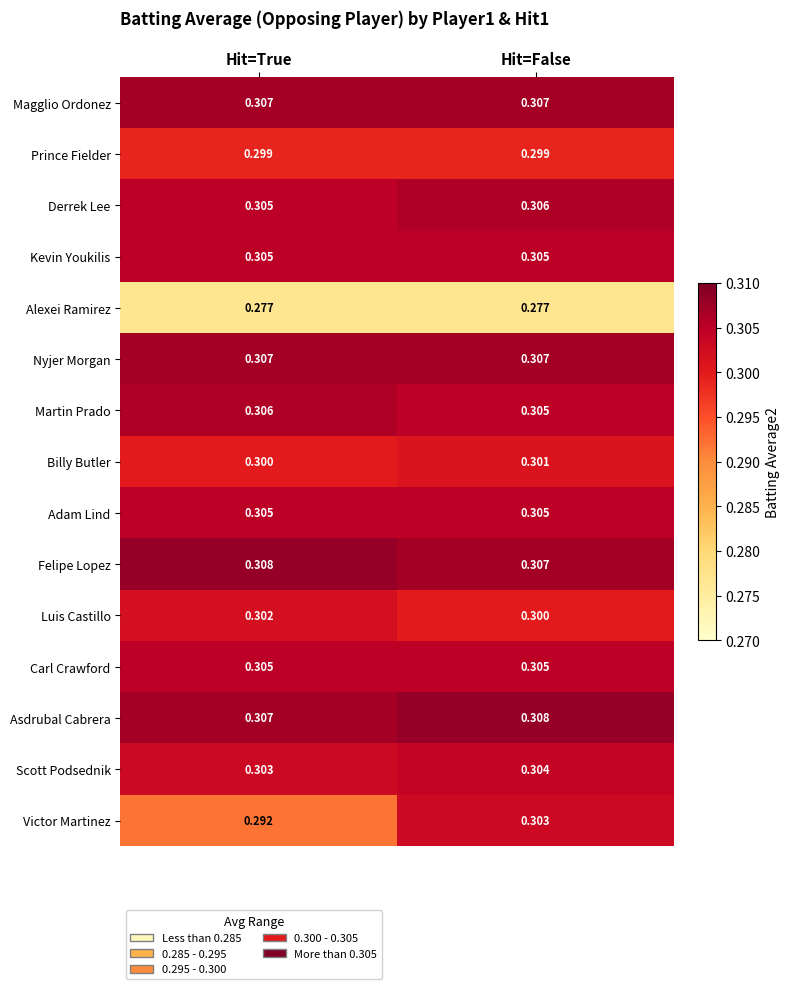

At which label is Luis Castillo closest to 0?

Hit=False